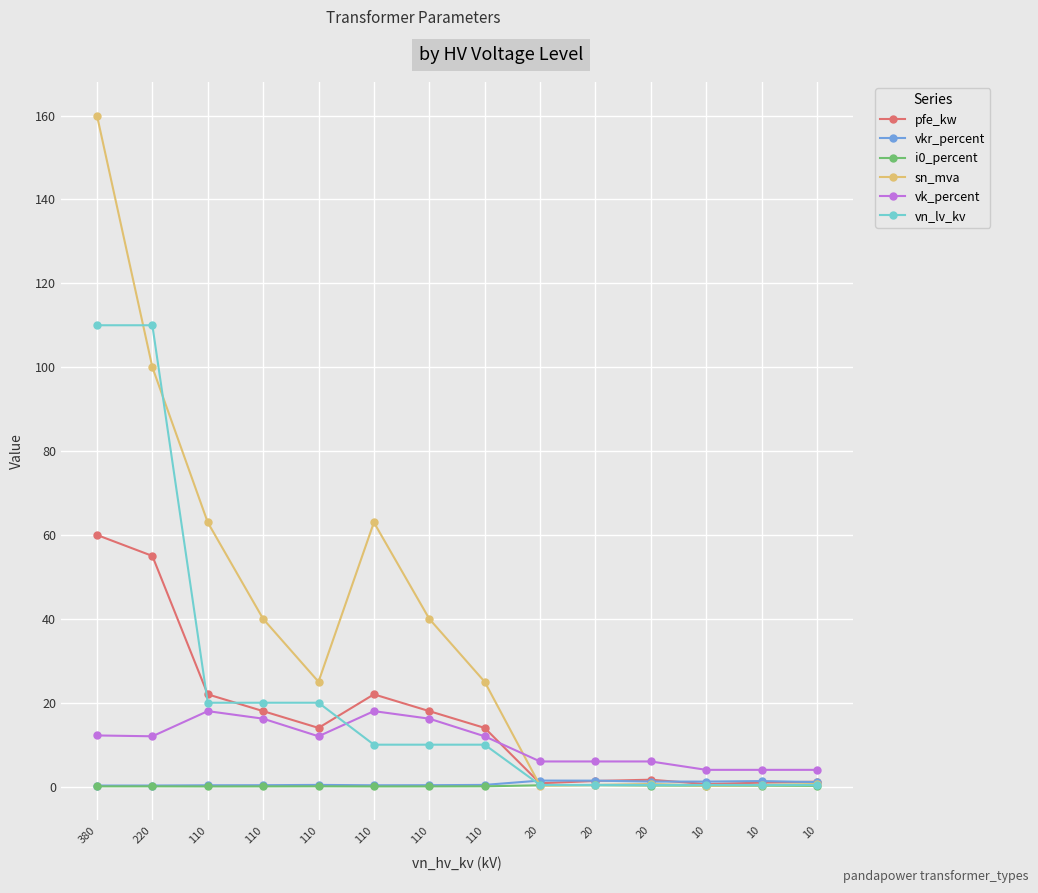

Is this an area chart (filled region under the line)?

No